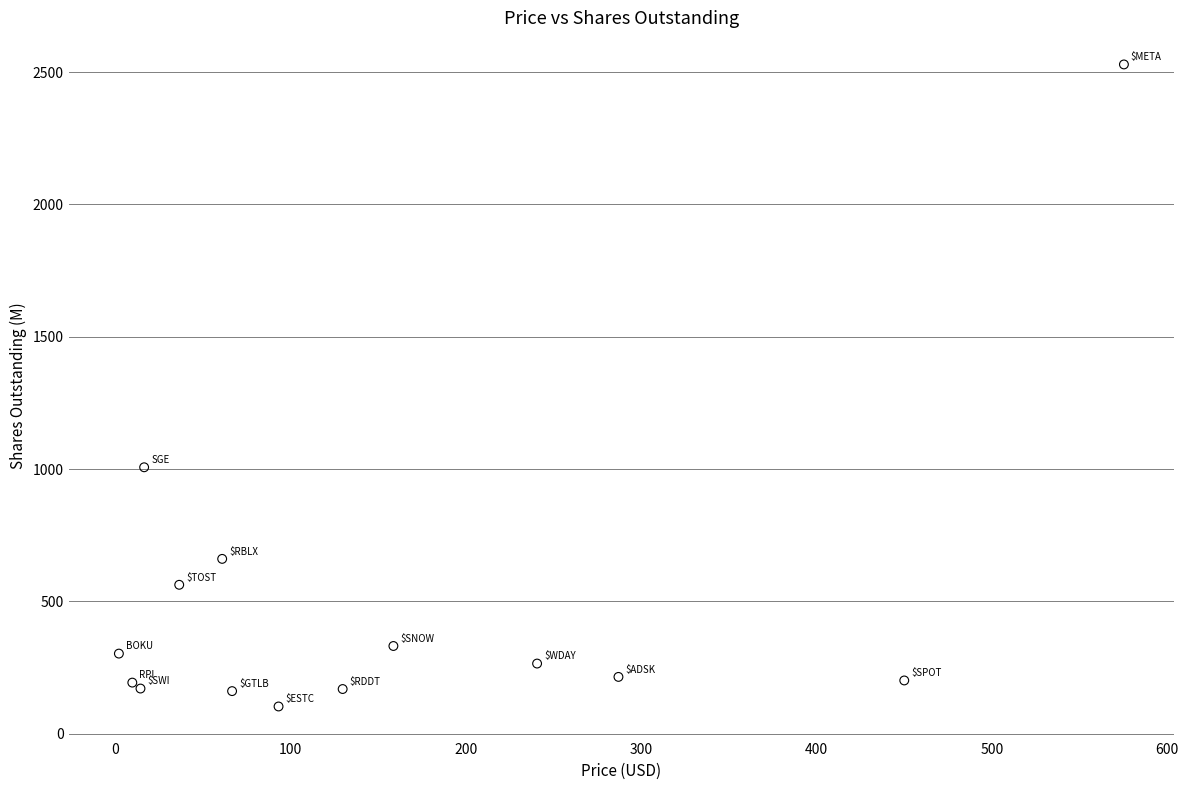

What Y value in the scatter plot is closest to 1316?

1007.0